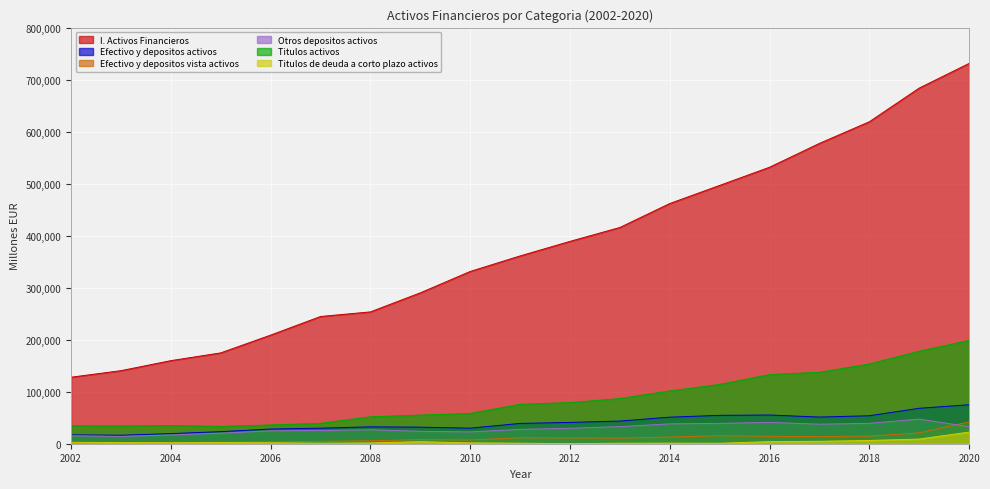

How many categories are shown in the chart?

19